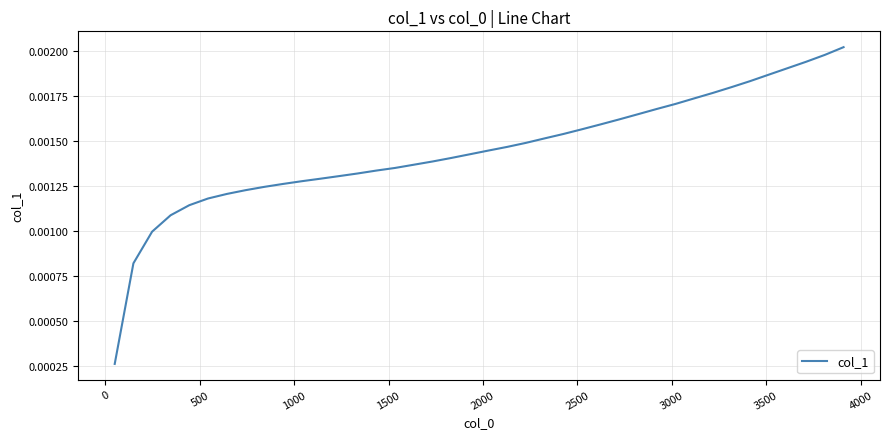

Count the number of data series in this chart.

1